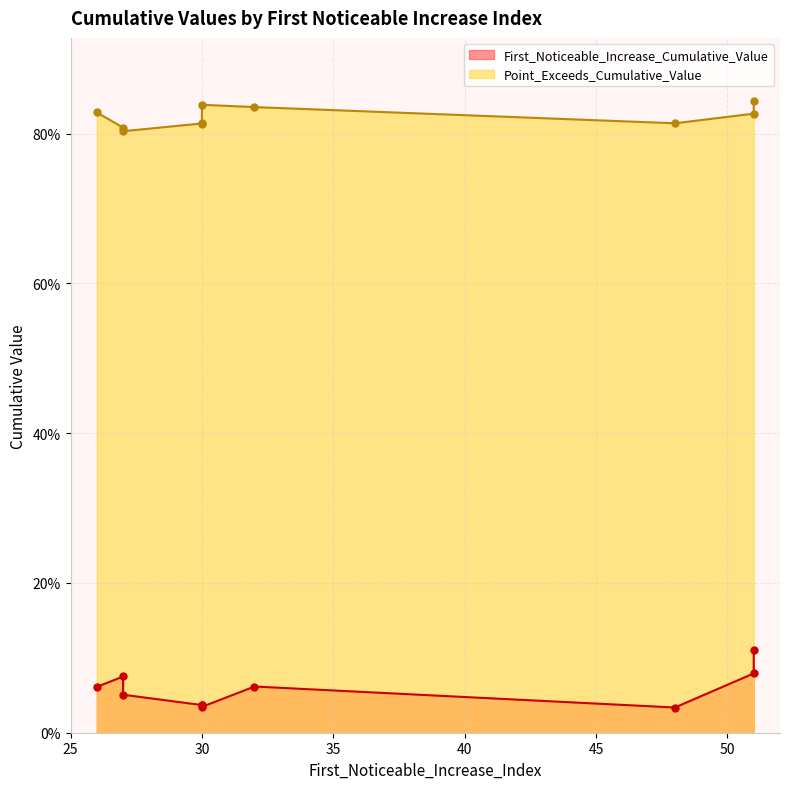

Which category has the highest value in the Point_Exceeds_Cumulative_Value series?

51